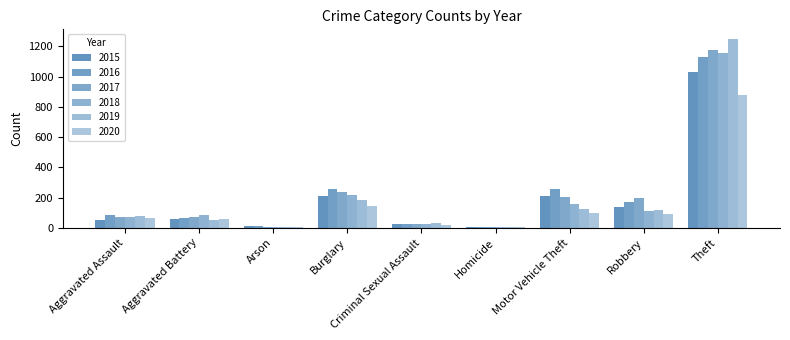

Does the chart contain stacked bars?

No